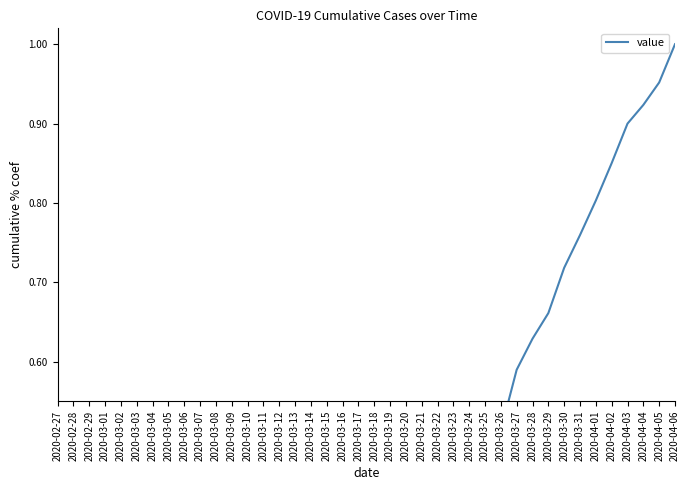

What is the difference between the second highest and minimum values?

0.9